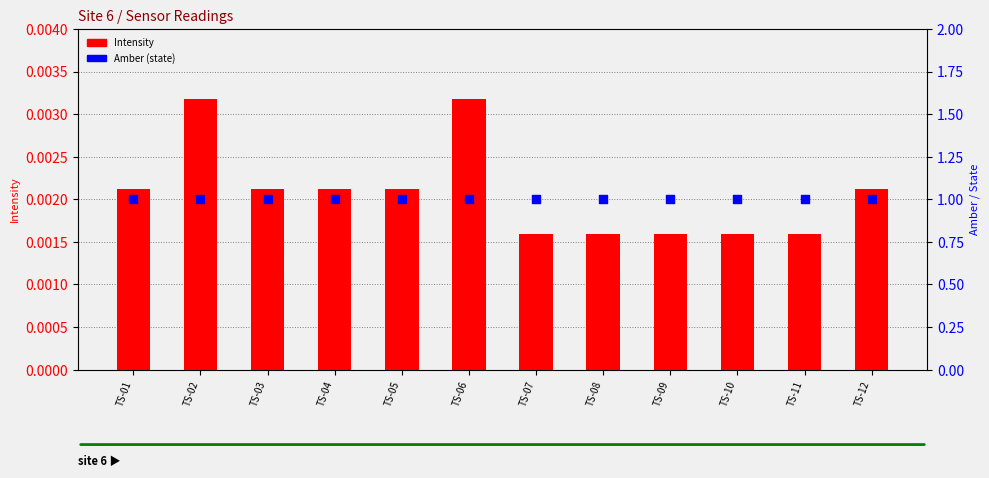

Which series contains the lowest Y value?

Intensity